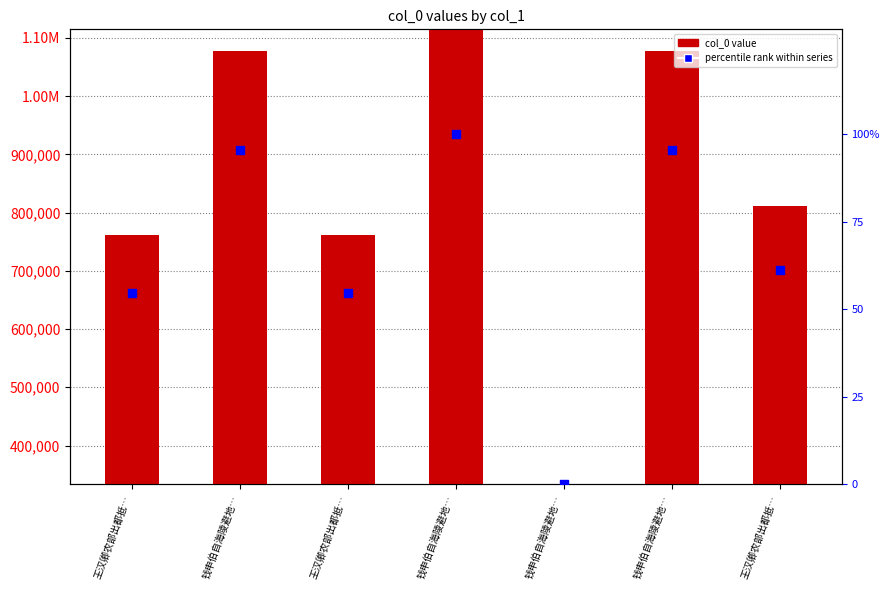

Is the value of percentile rank at 钱申伯自海陵避地… greater than the value of col_0 at 王汉卿农部出都抵…?

No